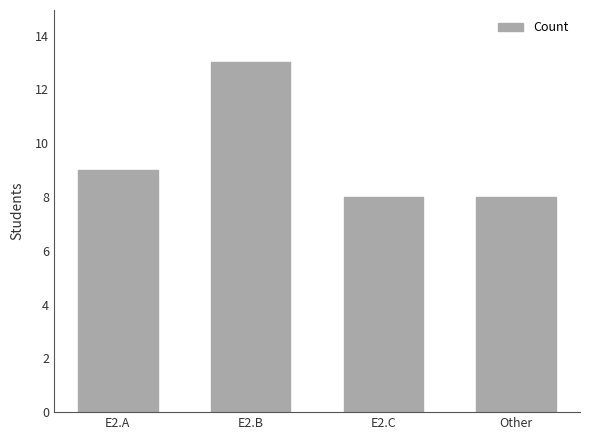

Reading right to left, transcribe all the data shown in this chart.

8	8	13	9